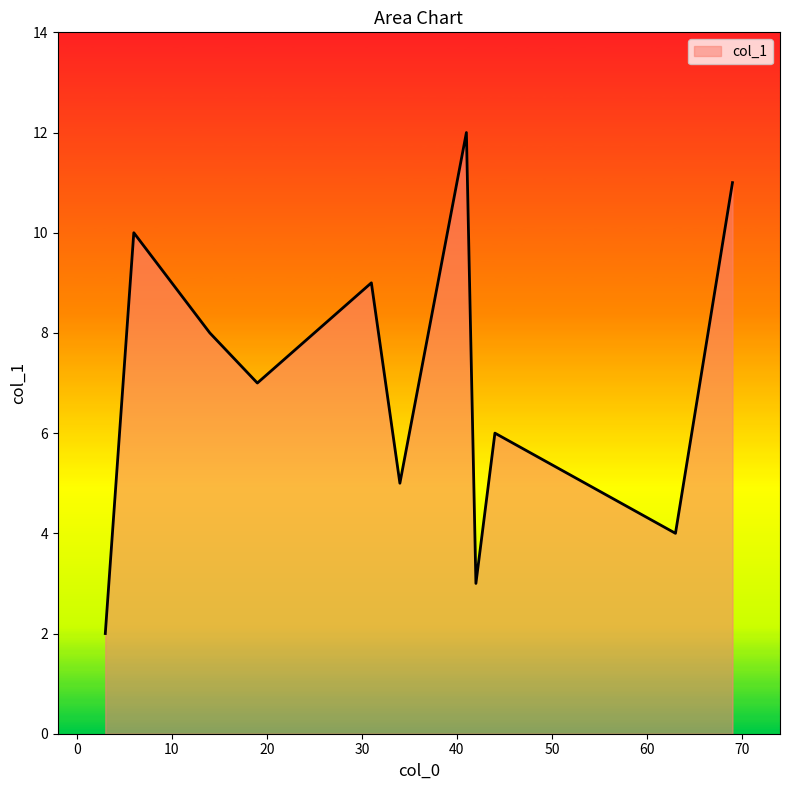

What is the minimum value shown in the chart?

2.0